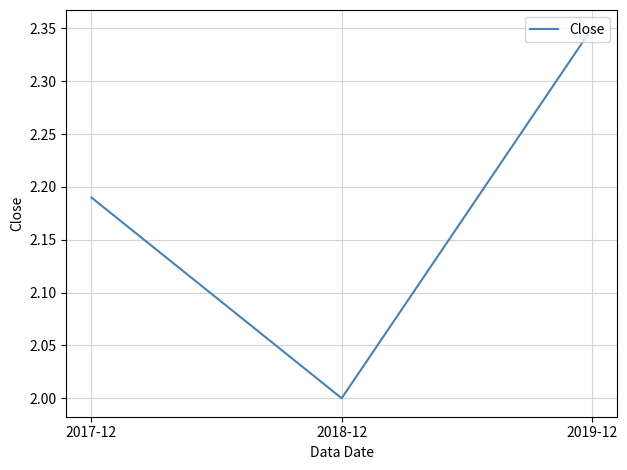

How many series are shown in this chart?

1